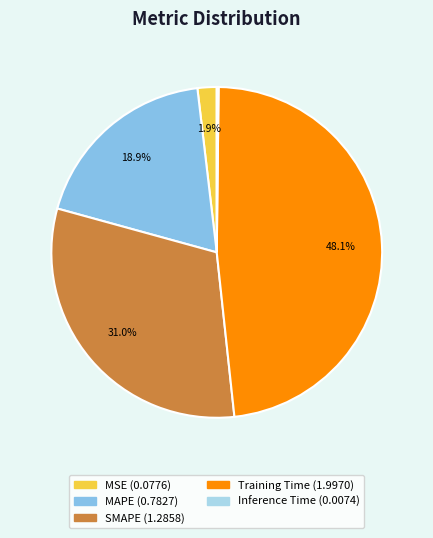

The MAPE slice represents 19% of the pie. True or false?

True